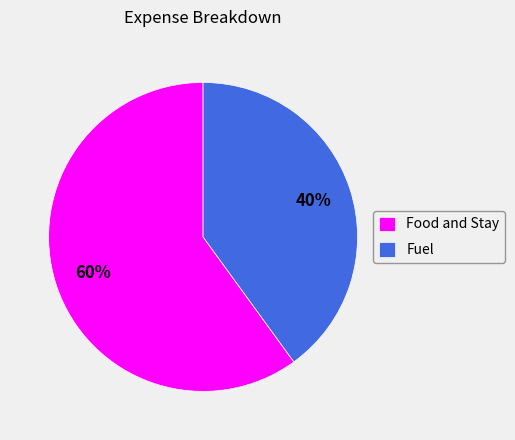

How many segments does this pie chart have?

2